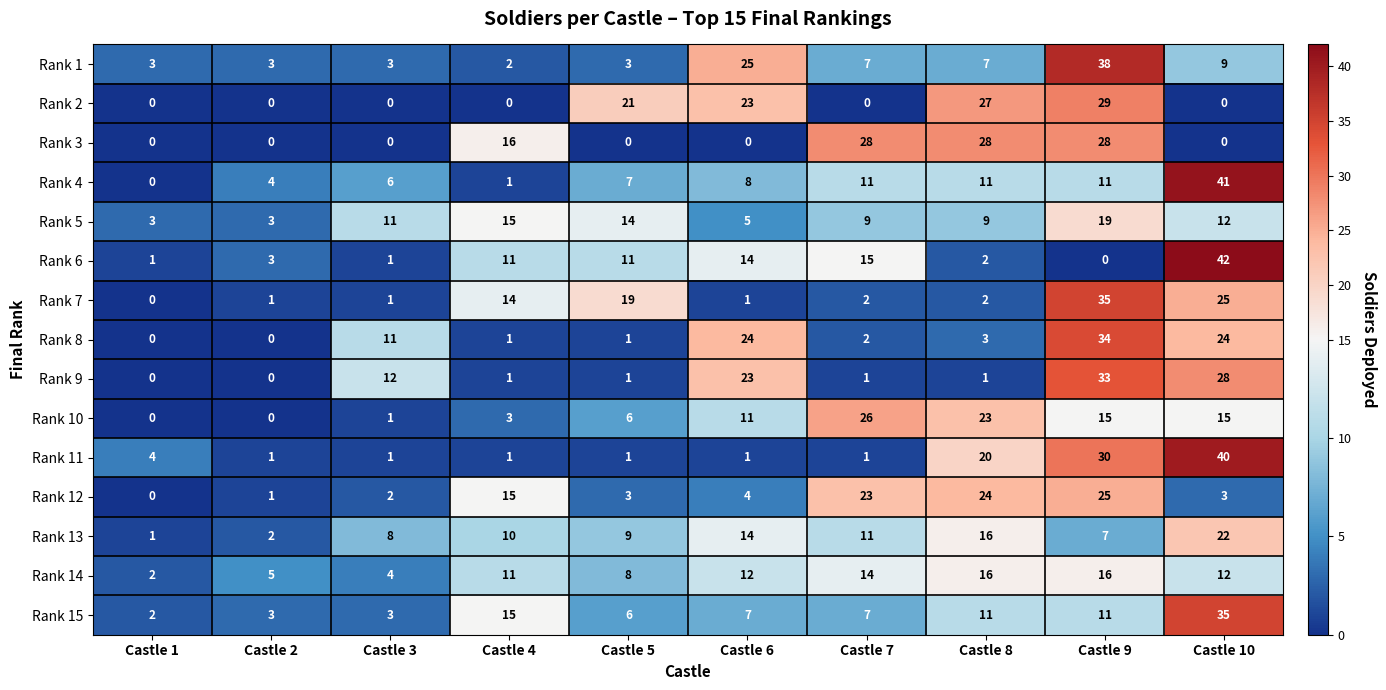

How many values in the Rank 9 series are below 1?

2